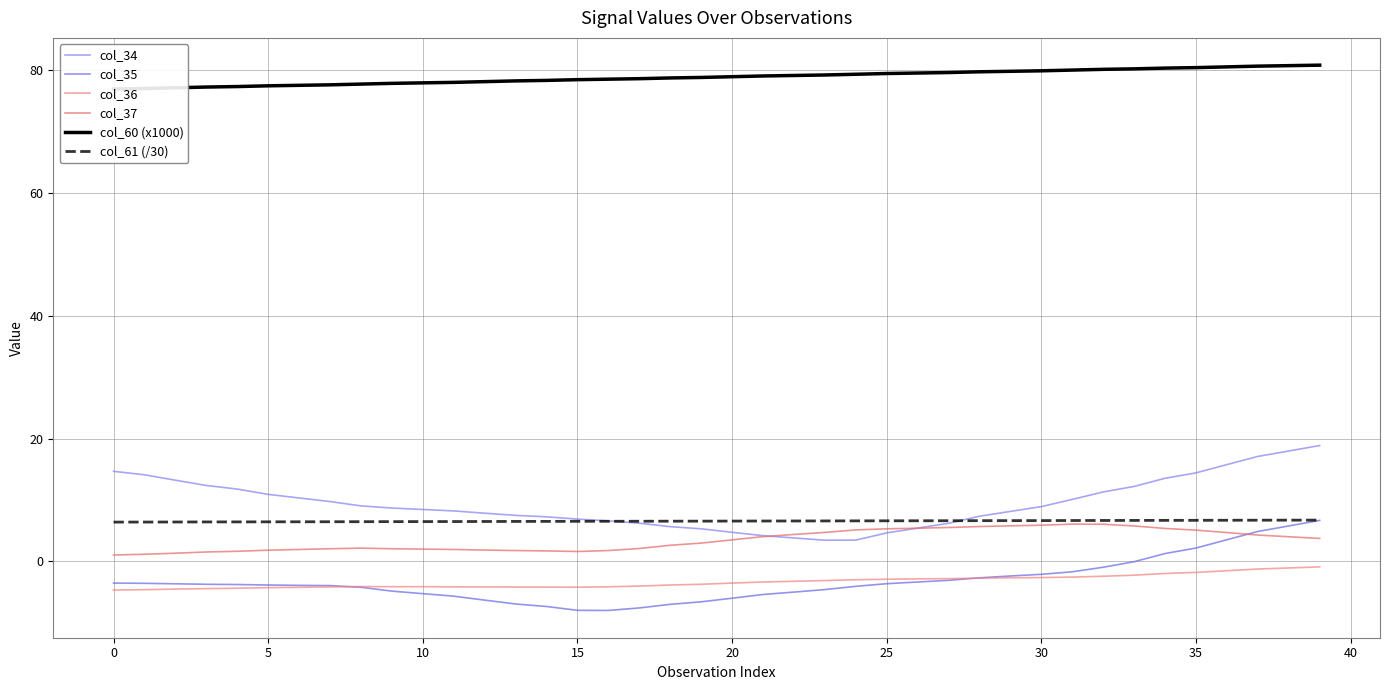

Which series has the largest range (max minus min)?

col_34